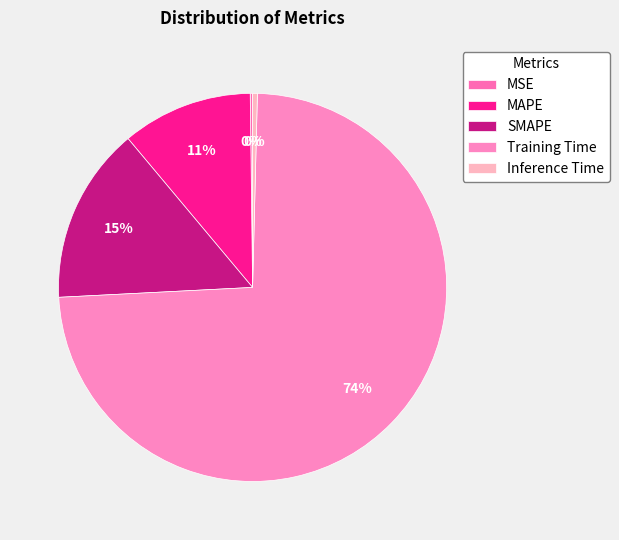

The Training Time slice represents 83% of the pie. True or false?

False